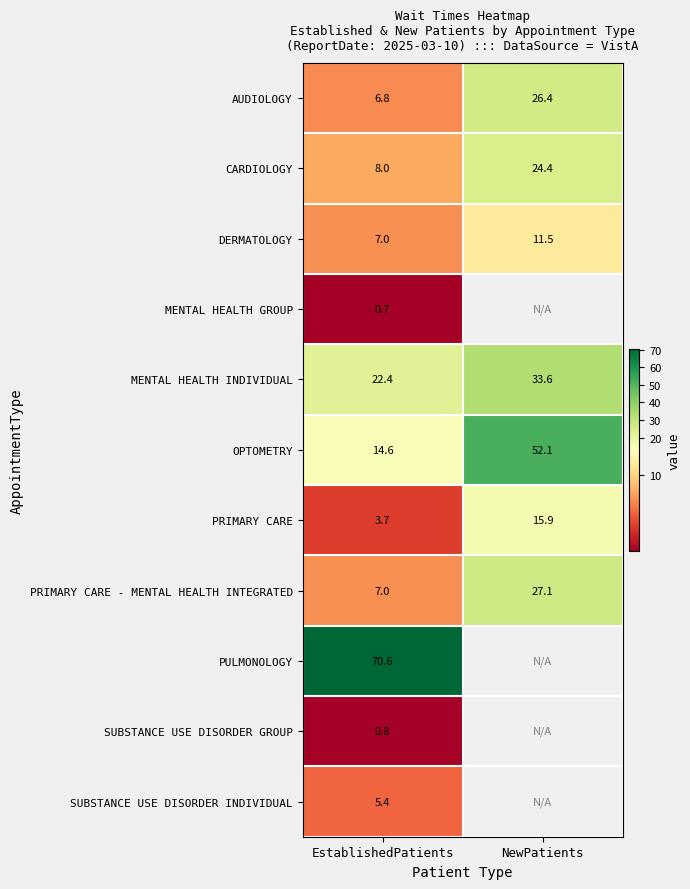

The value of PRIMARY CARE - MENTAL HEALTH INTEGRATED at NewPatients is 27.1. True or false?

True